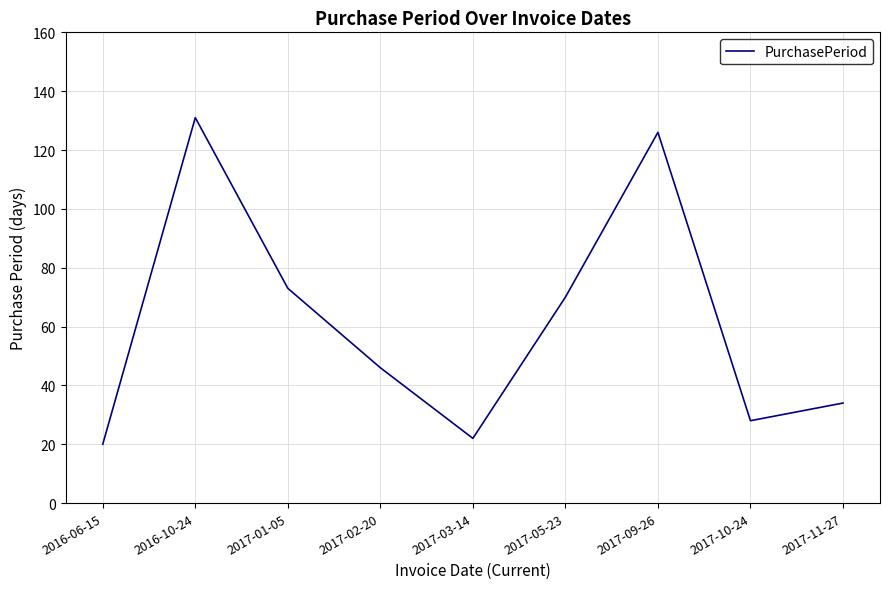

List the labels in order of value, smallest first.

2016-06-15, 2017-03-14, 2017-10-24, 2017-11-27, 2017-02-20, 2017-05-23, 2017-01-05, 2017-09-26, 2016-10-24